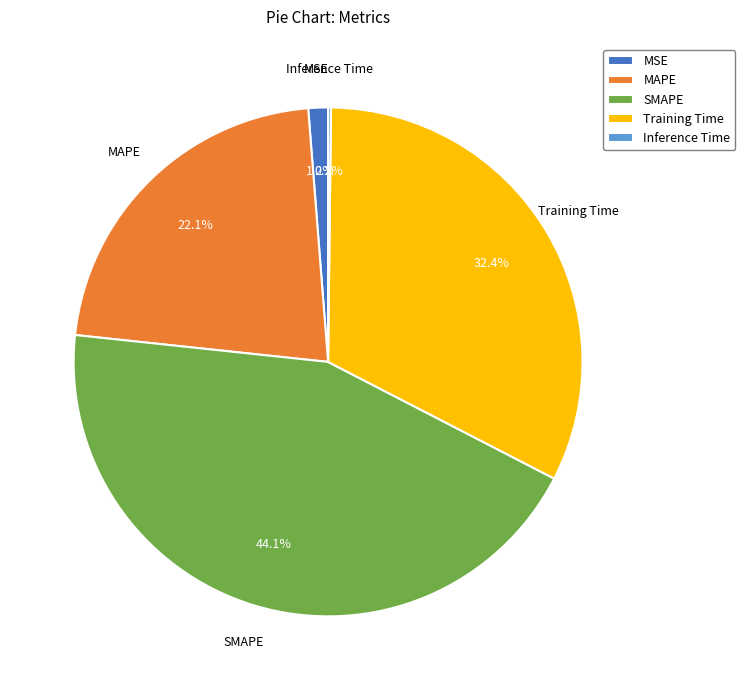

To the nearest percent, what is the difference between the largest and smallest slice percentages?

44%